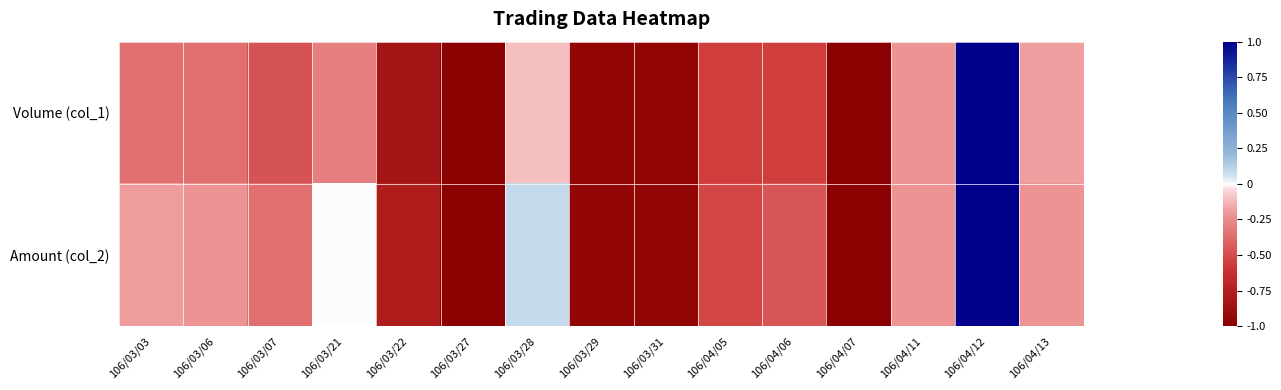

At 106/04/05, list the series in order from largest to smallest.

Amount (col_2), Volume (col_1)